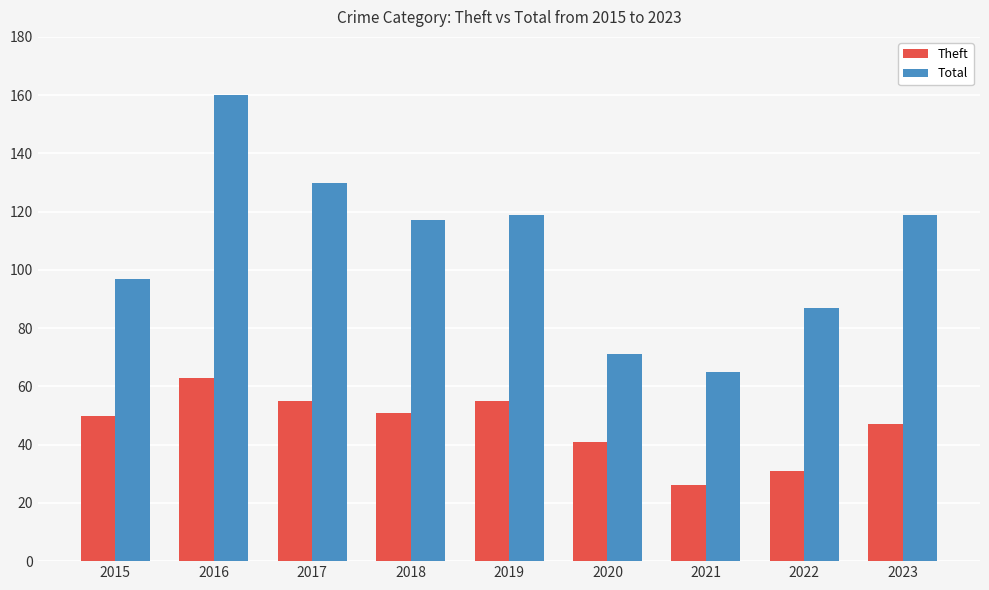

Rank the series by their maximum value, from highest to lowest.

Total, Theft